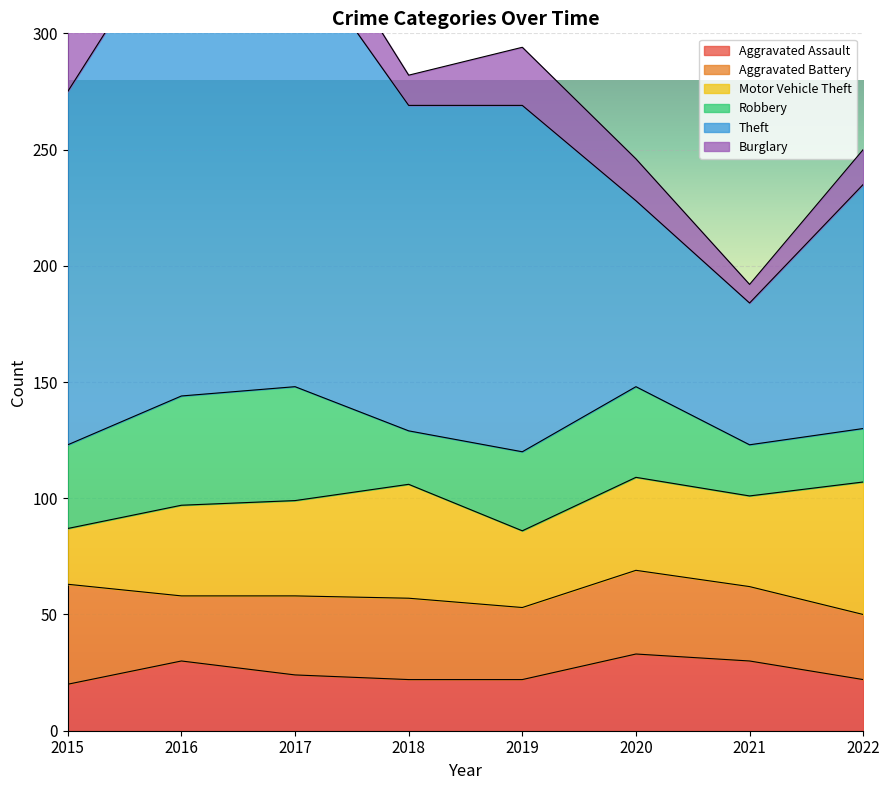

What is the value of the Aggravated Assault point at the 7th from the left?

30